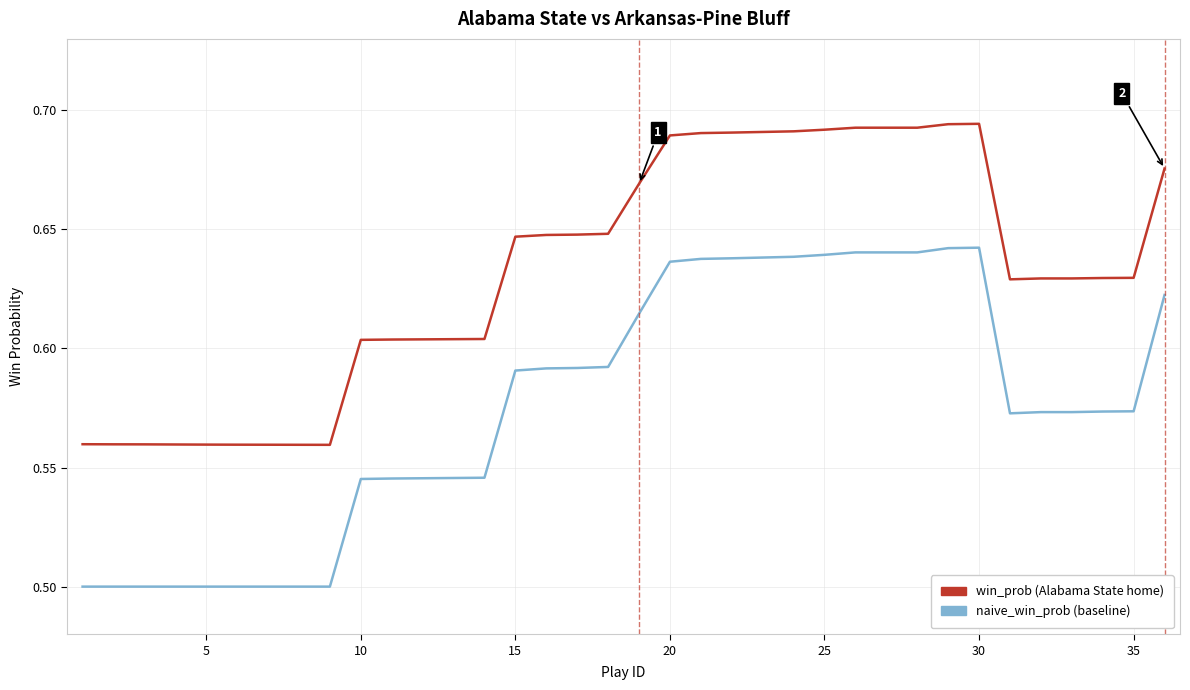

How many lines are shown in the chart?

2